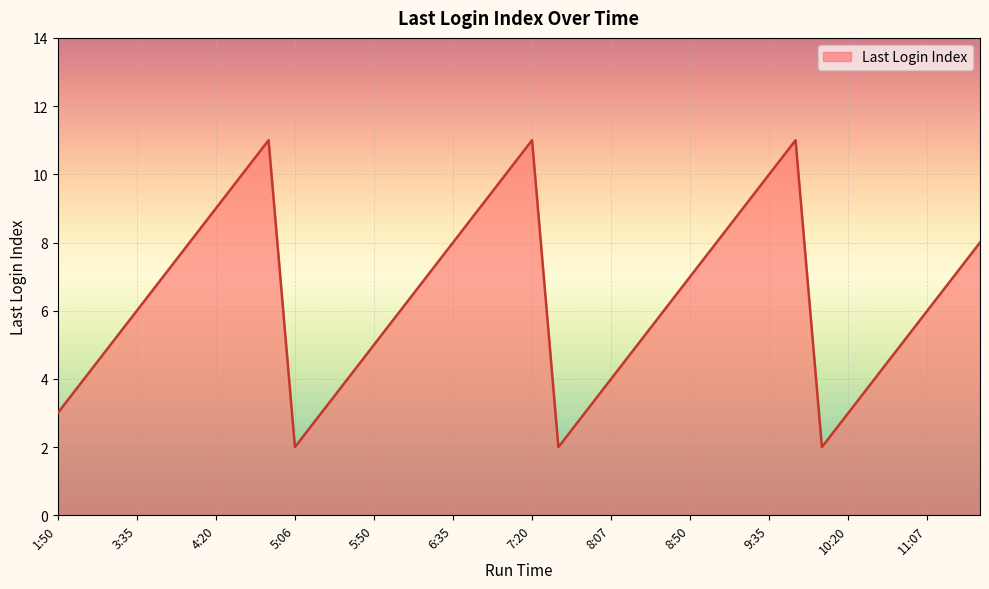

At which category does the chart reach its minimum across all series?

5:06